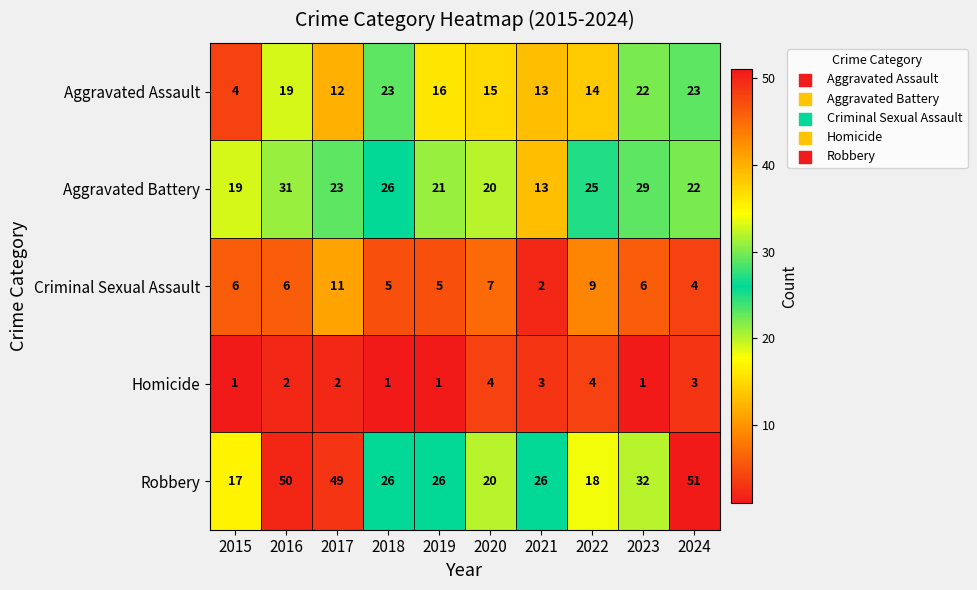

What is the average value of the Criminal Sexual Assault series?

6